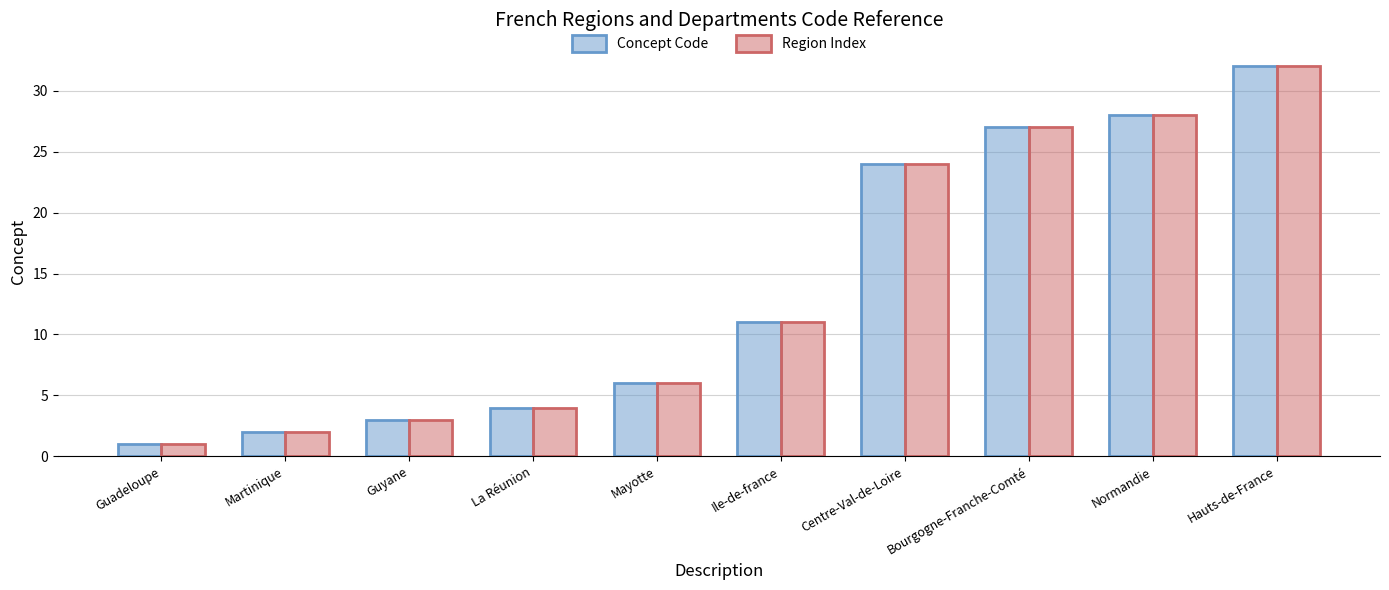

What is the greatest value displayed?

32